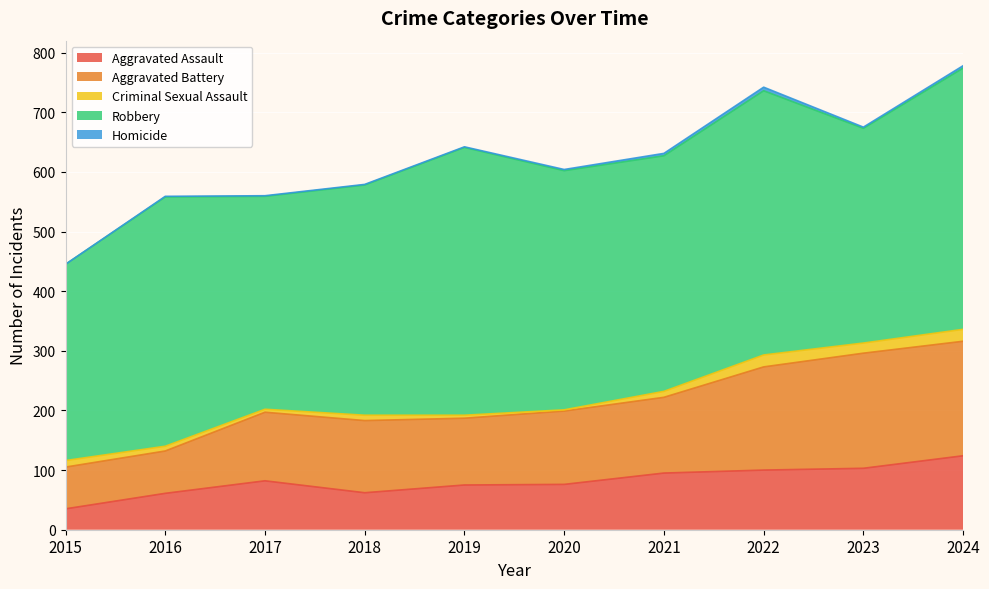

What are all the series names shown in the legend?

Aggravated Assault, Aggravated Battery, Criminal Sexual Assault, Robbery, Homicide